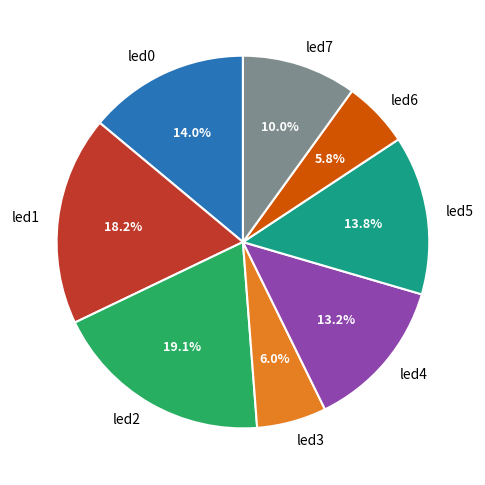

Count the number of slices in the pie.

8